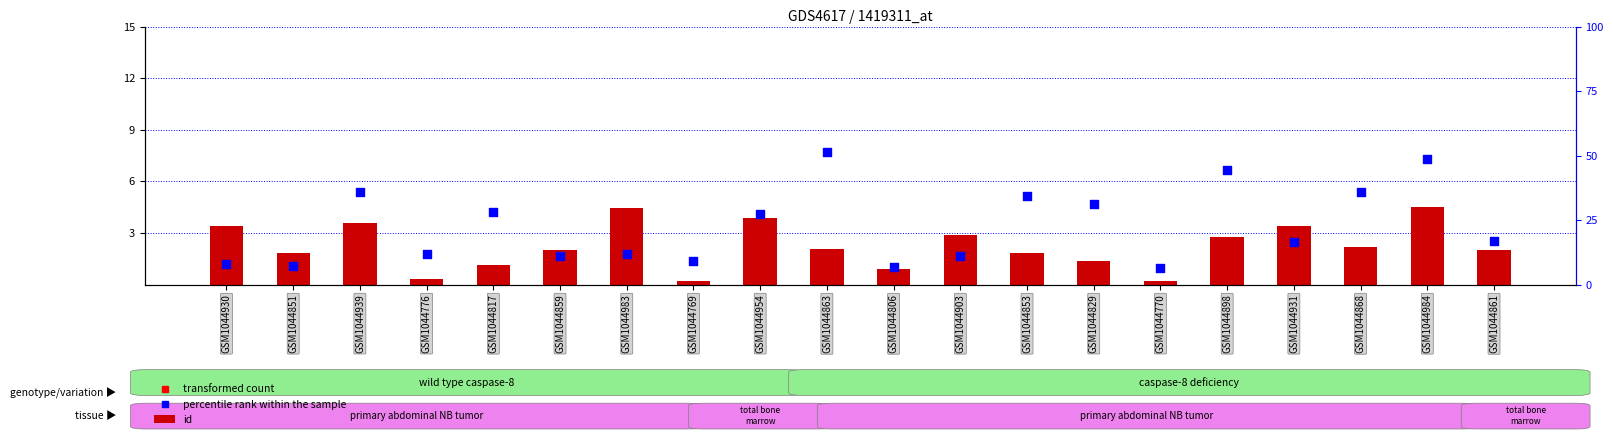

What is the total value across all series at GSM1044984?

53.0